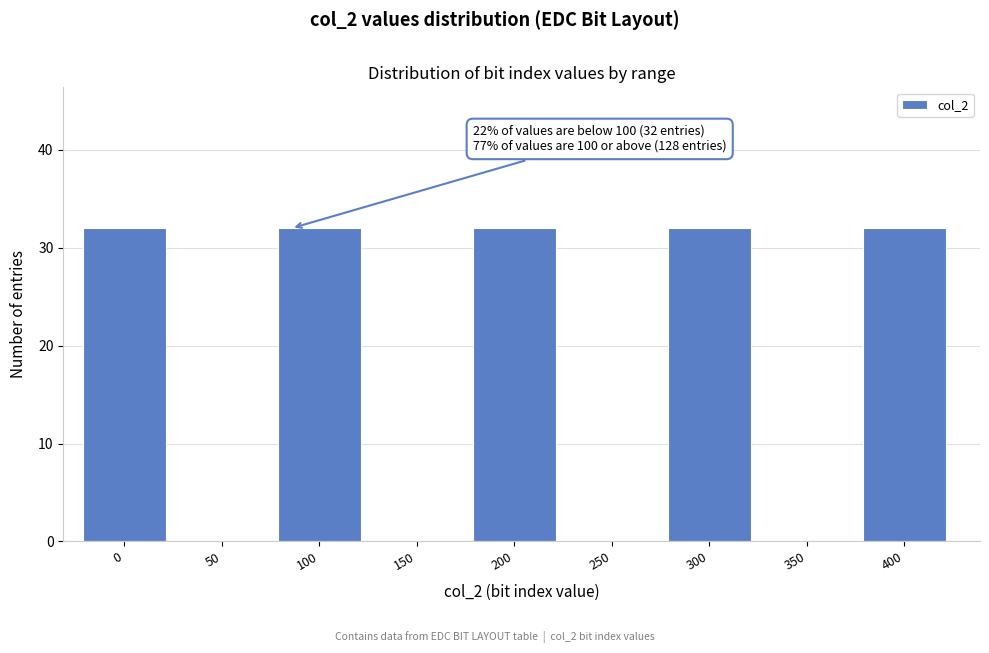

Reading left to right, what are all the values shown in this chart?

0=32	50=0	100=32	150=0	200=32	250=0	300=32	350=0	400=32